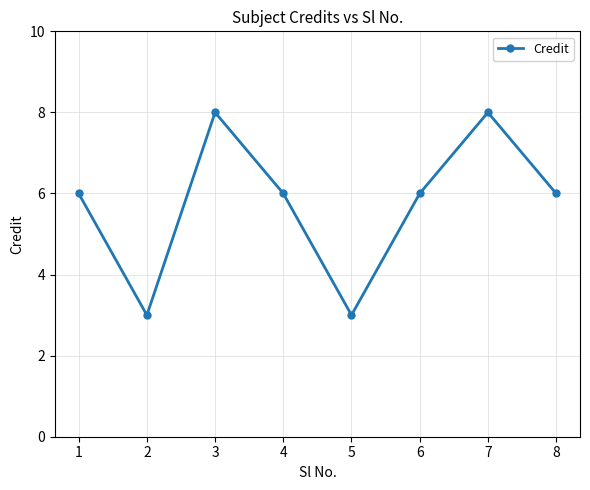

The value at 5 is 3. True or false?

True